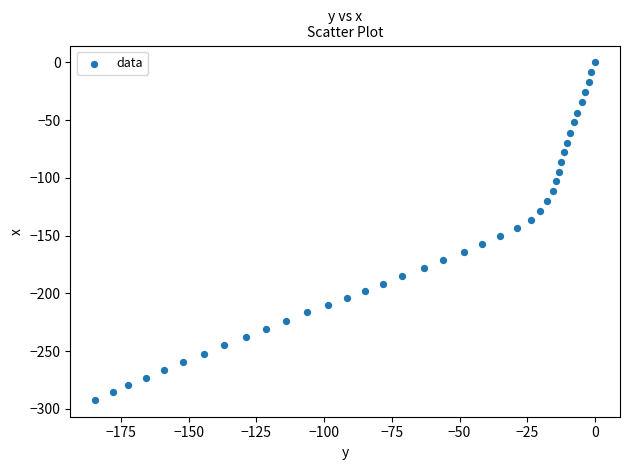

What is the range of X values (max minus min)?

184.5